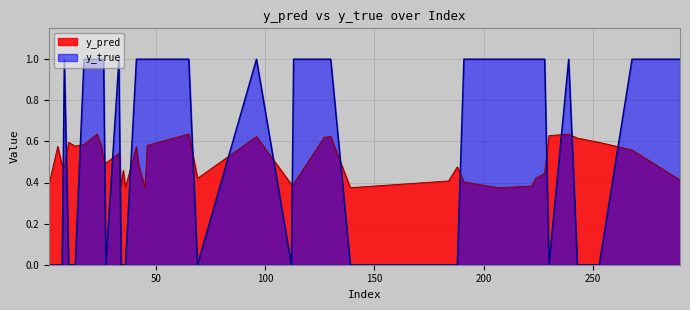

What value does the y_pred series have at 17?

0.6